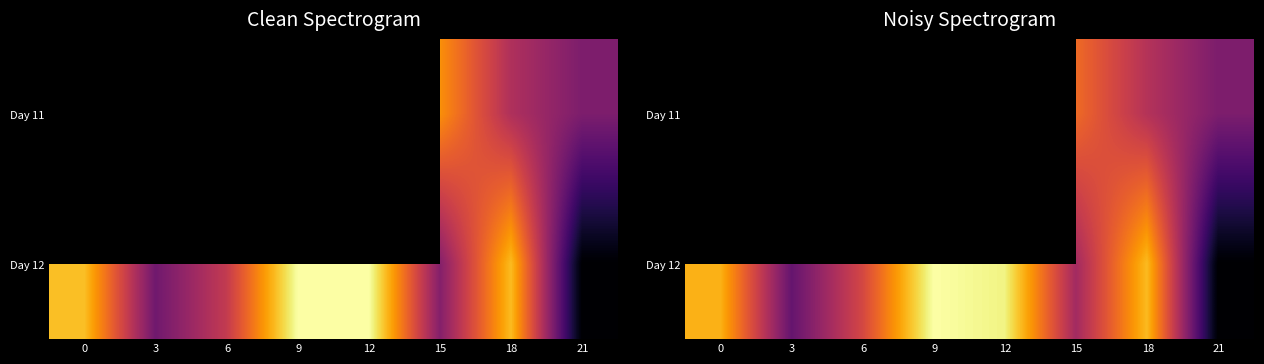

Which series has the largest total across all categories?

Day 12